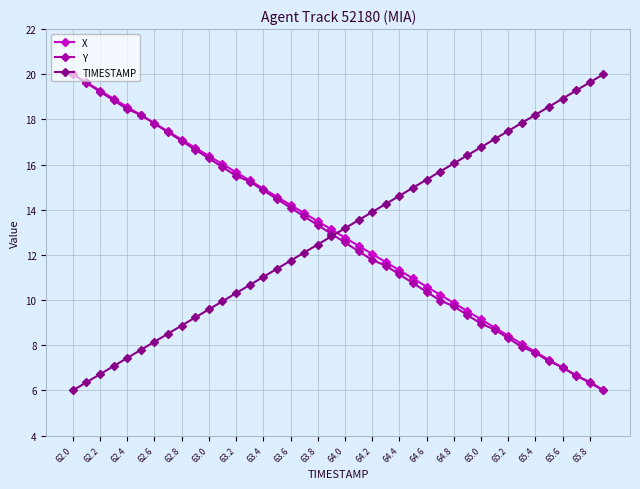

What is the minimum value shown in the chart?

6.0